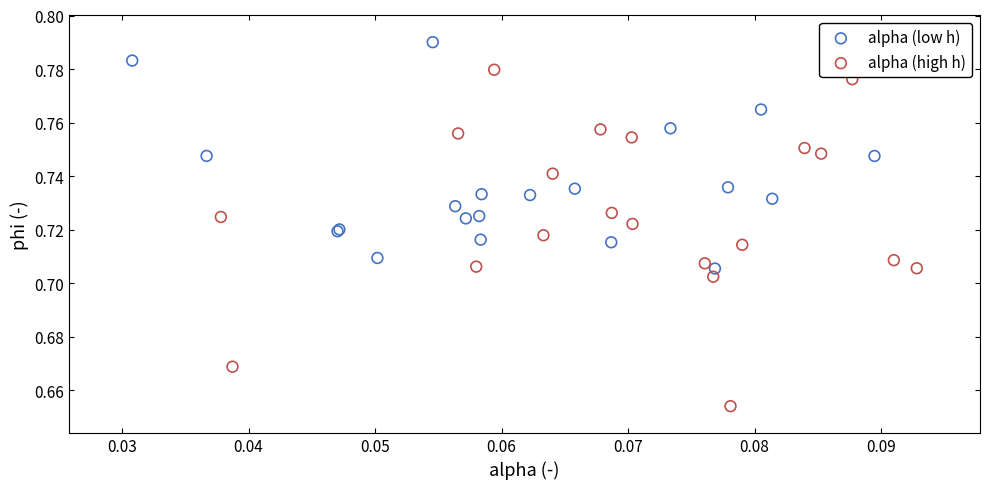

Which series reaches the minimum Y coordinate?

alpha (high h)